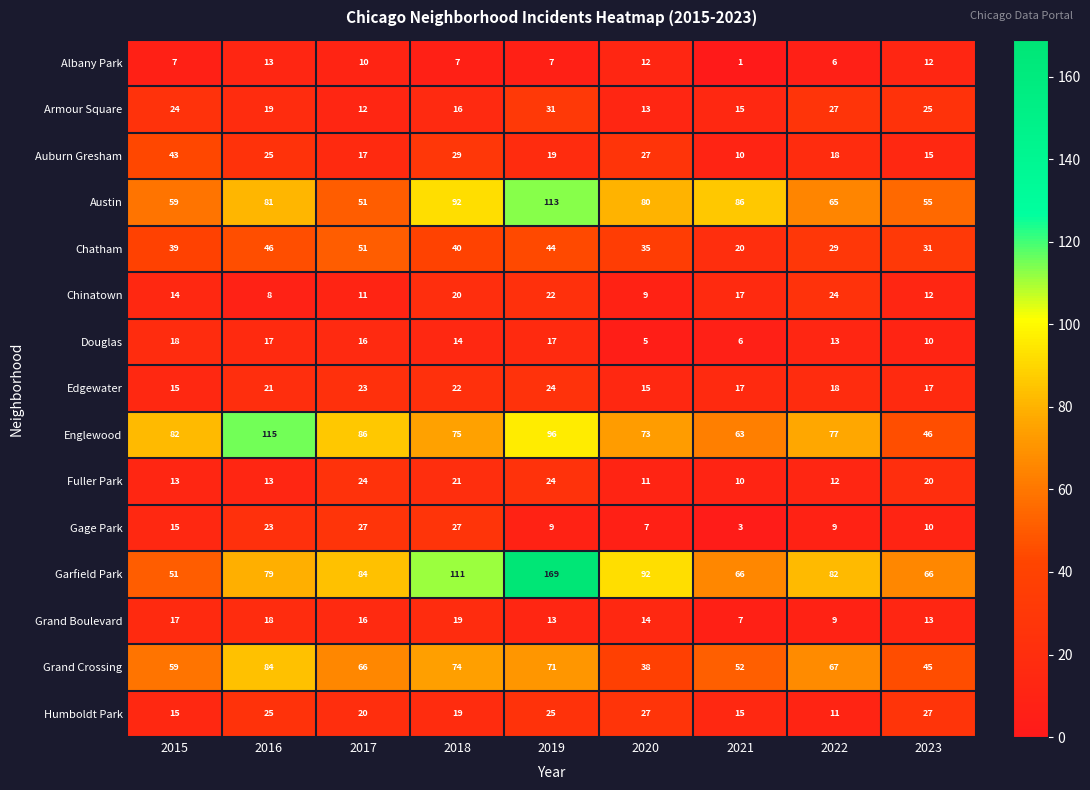

Rank the categories by Austin value from highest to lowest.

2019, 2018, 2021, 2016, 2020, 2022, 2015, 2023, 2017